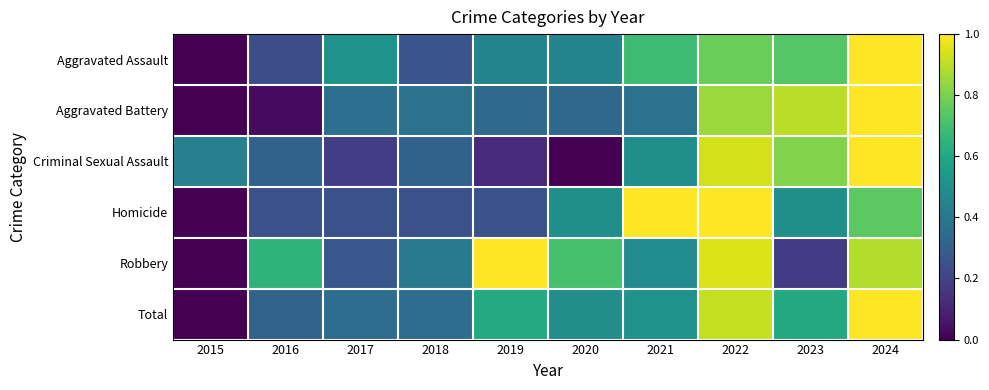

List the series in order of their peak value, lowest first.

Homicide, Criminal Sexual Assault, Aggravated Assault, Aggravated Battery, Robbery, Total